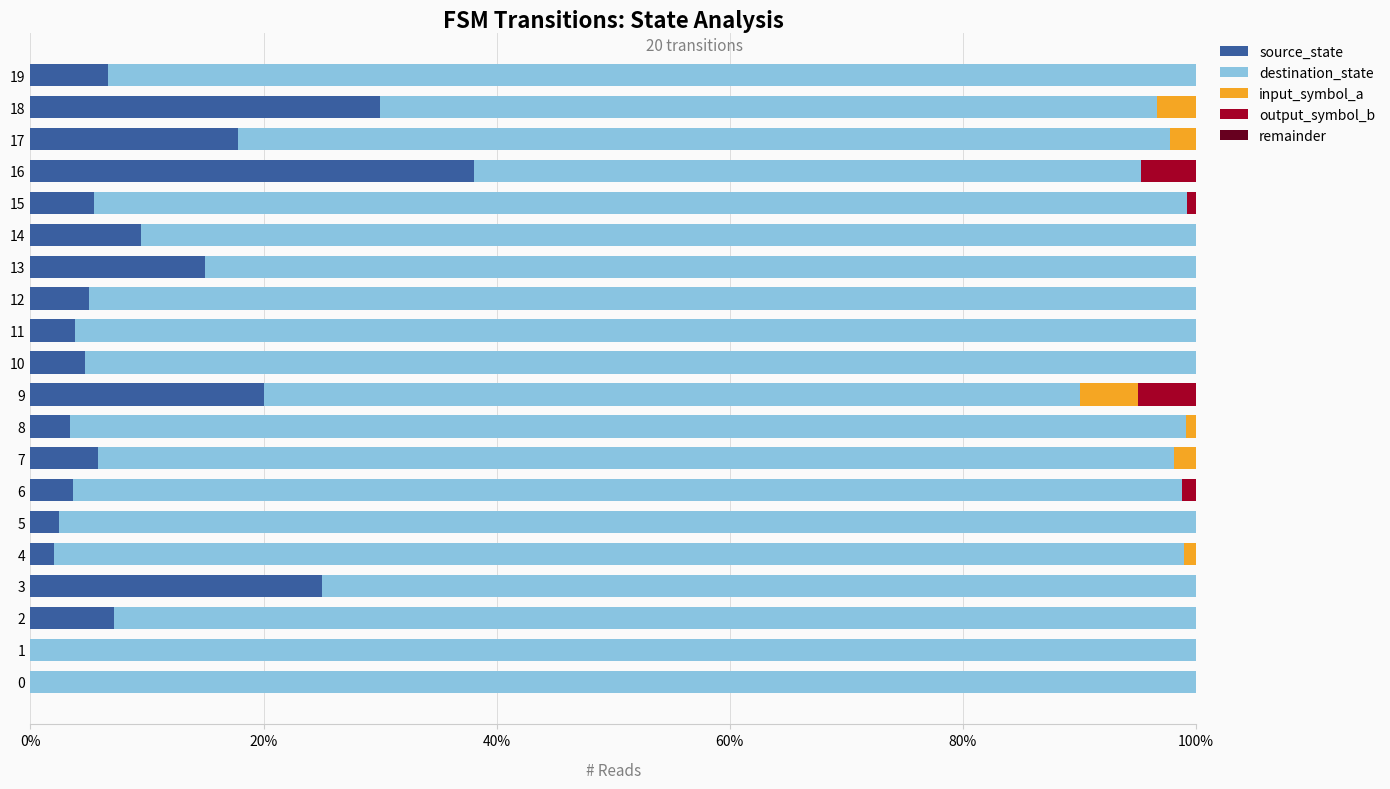

The value of source_state at 13 is 15.0. True or false?

True